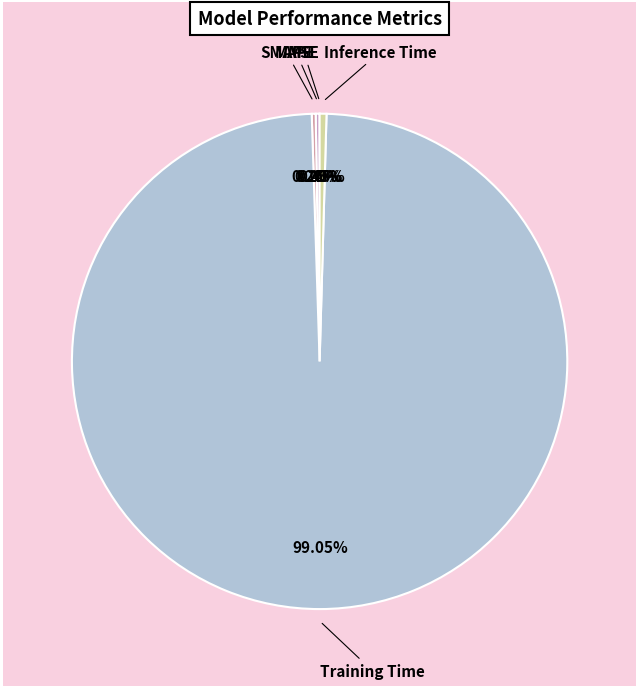

Which slice is the largest?

Training Time